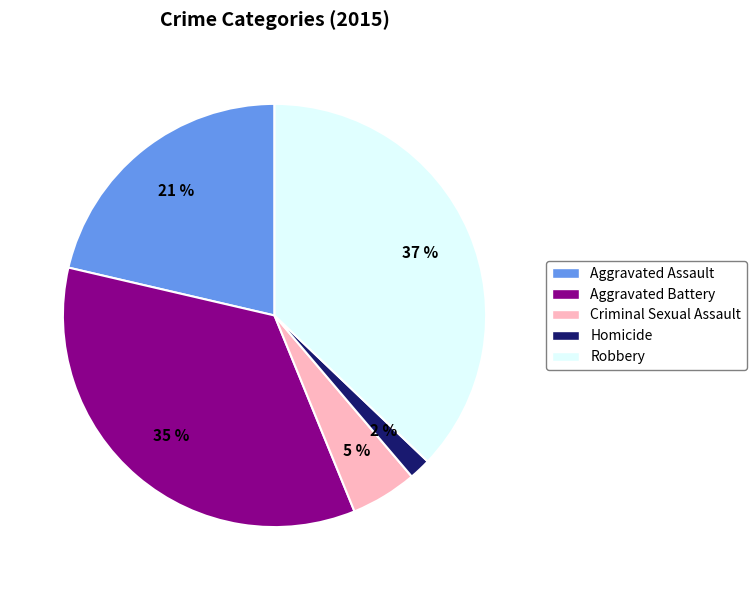

How many segments does this pie chart have?

5